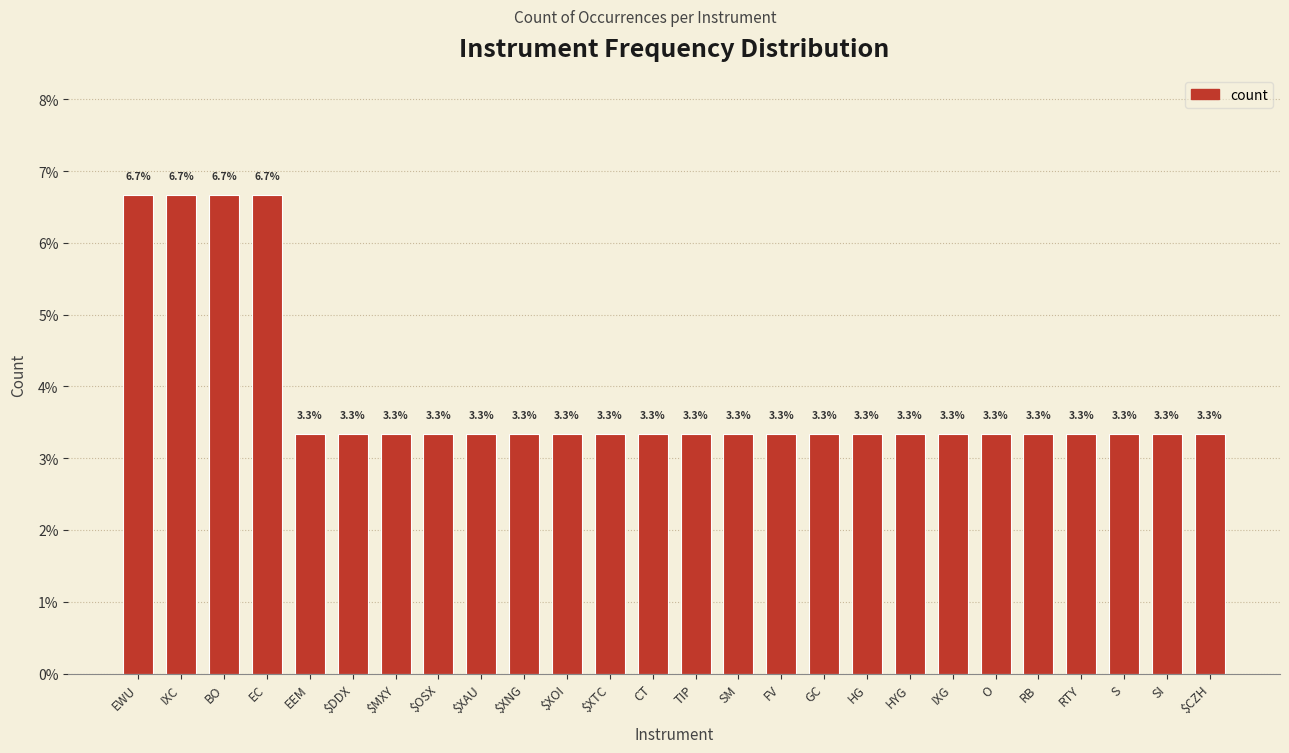

Reading right to left, list all the values displayed in this chart.

3.3	3.3	3.3	3.3	3.3	3.3	3.3	3.3	3.3	3.3	3.3	3.3	3.3	3.3	3.3	3.3	3.3	3.3	3.3	3.3	3.3	3.3	6.7	6.7	6.7	6.7